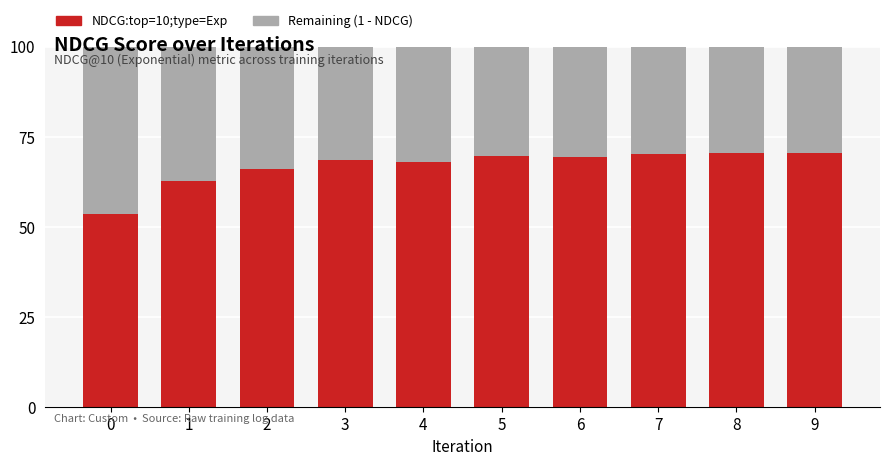

What are all the series names shown in the legend?

NDCG:top=10;type=Exp, Remaining (1 - NDCG)